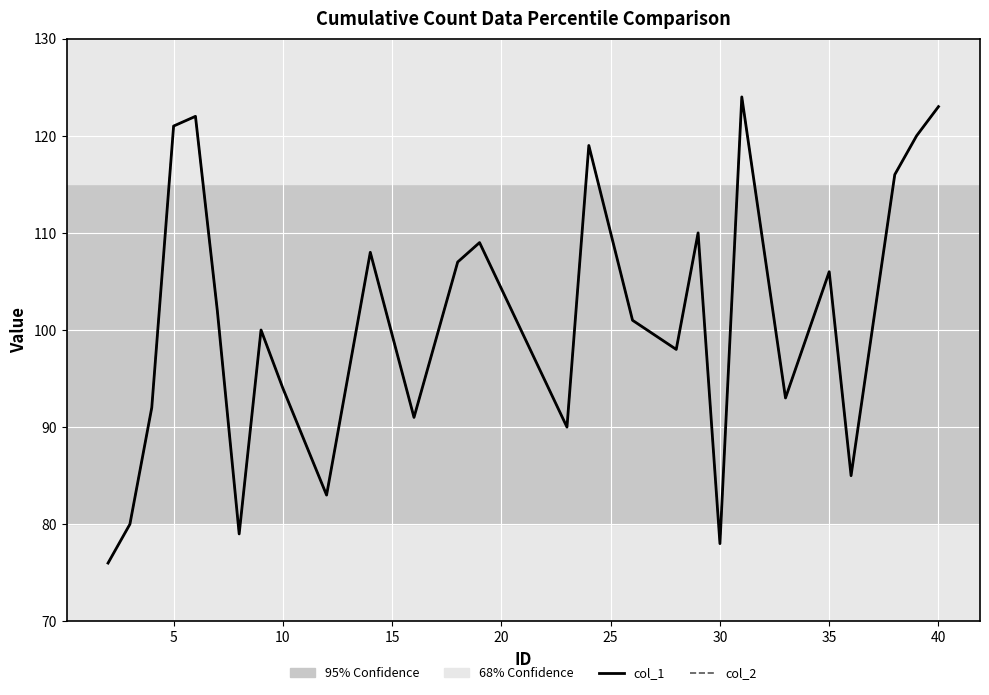

Is this an area chart (filled region under the line)?

No